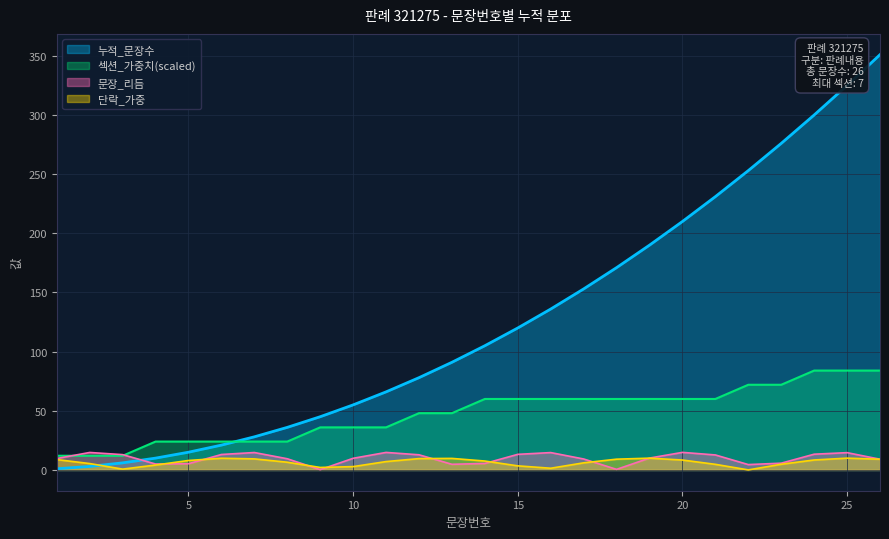

The value of 누적_문장수 at 13 is 144. True or false?

False